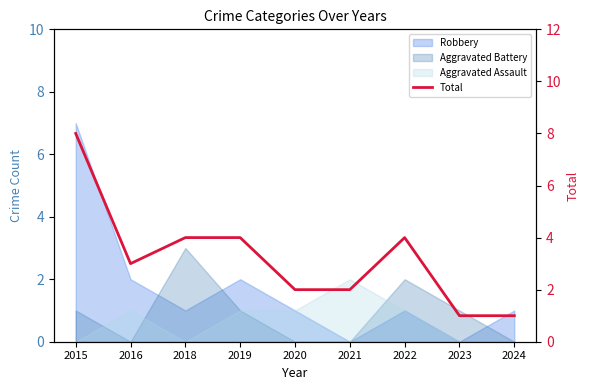

Which label corresponds to the smallest value in the chart?

2023